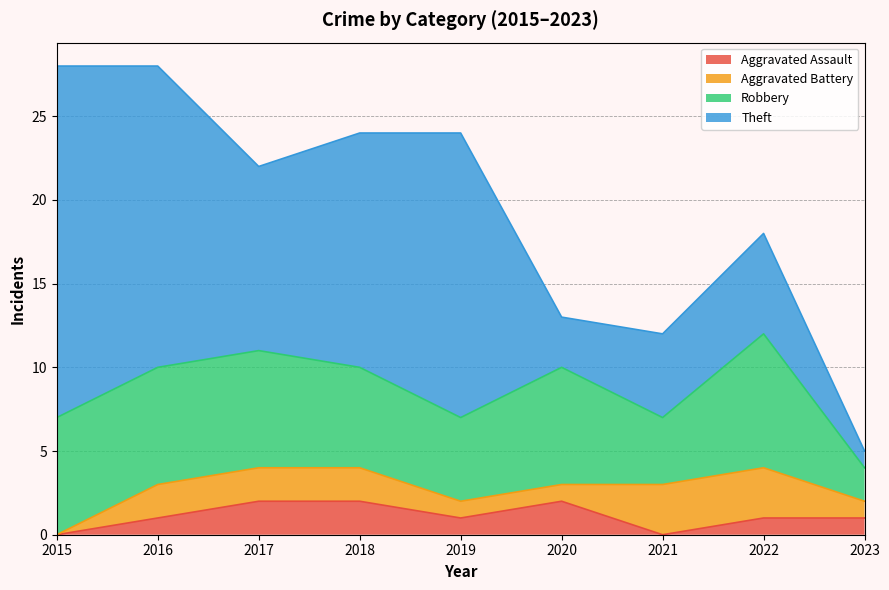

How many intersections are there between Robbery and Theft?

3